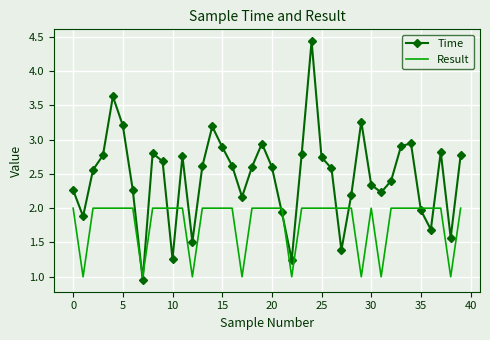

What is the maximum value for Time?

4.4